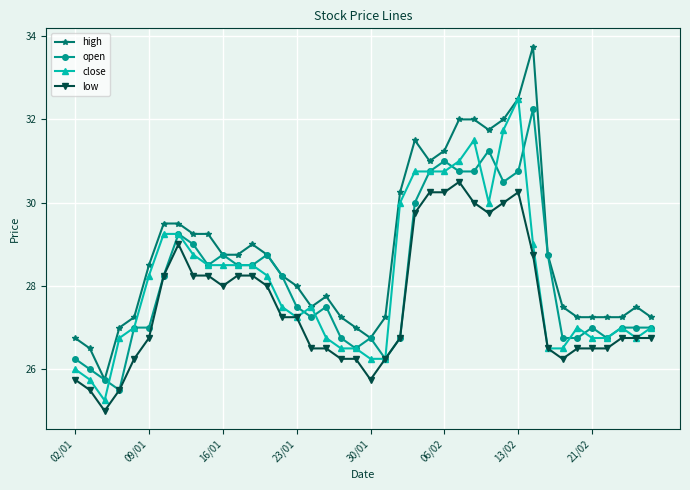

Which series has the largest range (max minus min)?

high